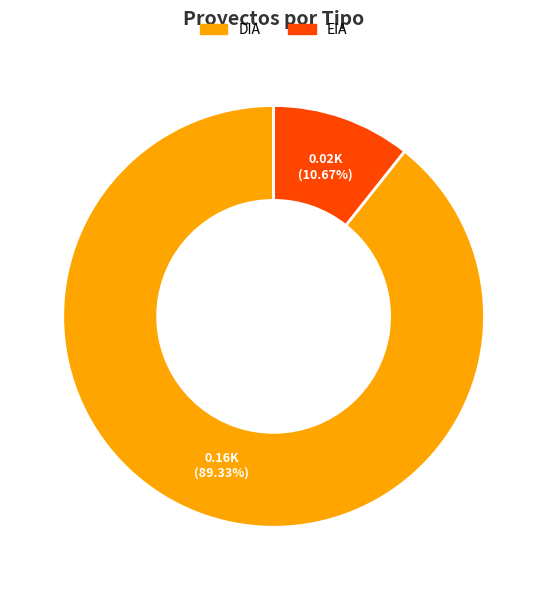

What portion of the pie excludes EIA?

89.3%